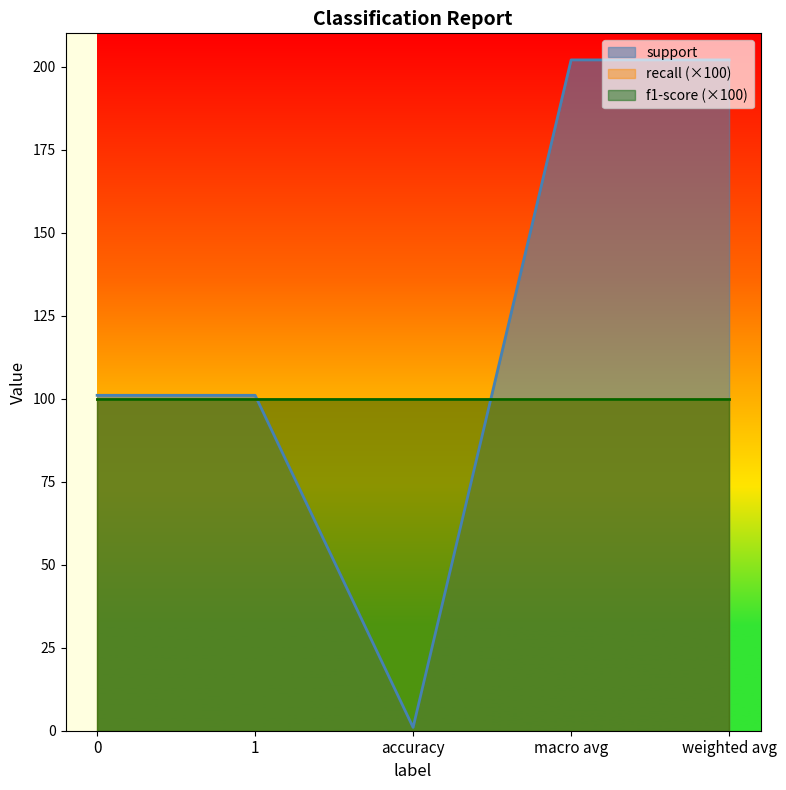

Is the value of recall at macro avg greater than the value of f1-score at weighted avg?

No